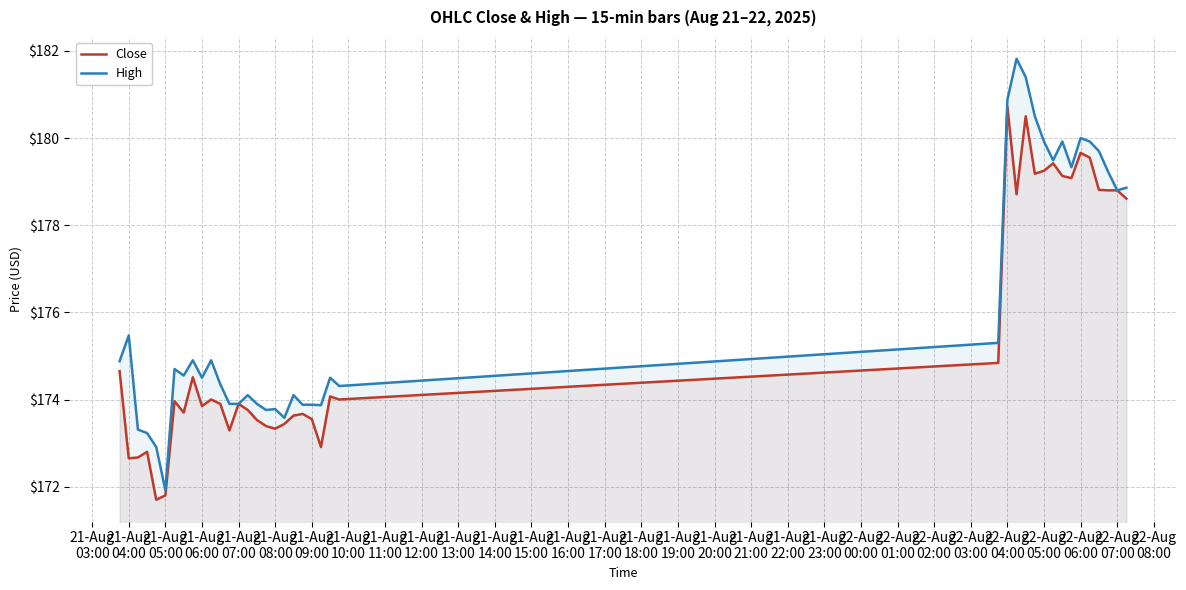

Which series changed the most between 21-Aug
06:00 and 22-Aug
07:00?

Close